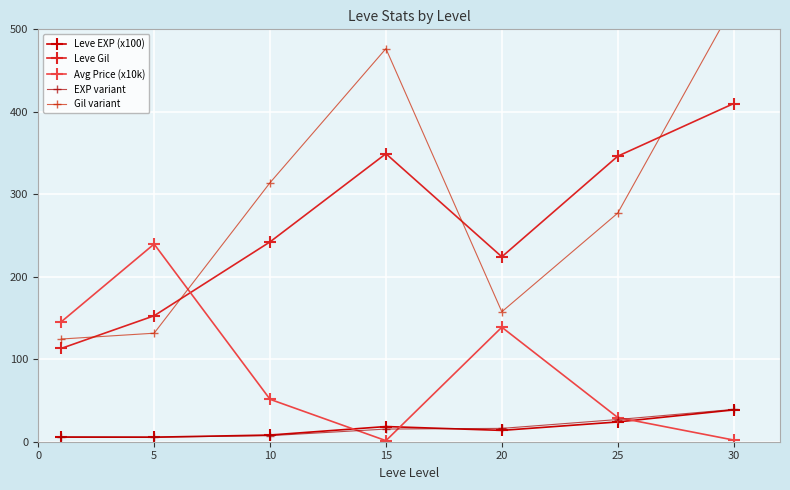

What is the lowest value of the EXP variant series?

5.5